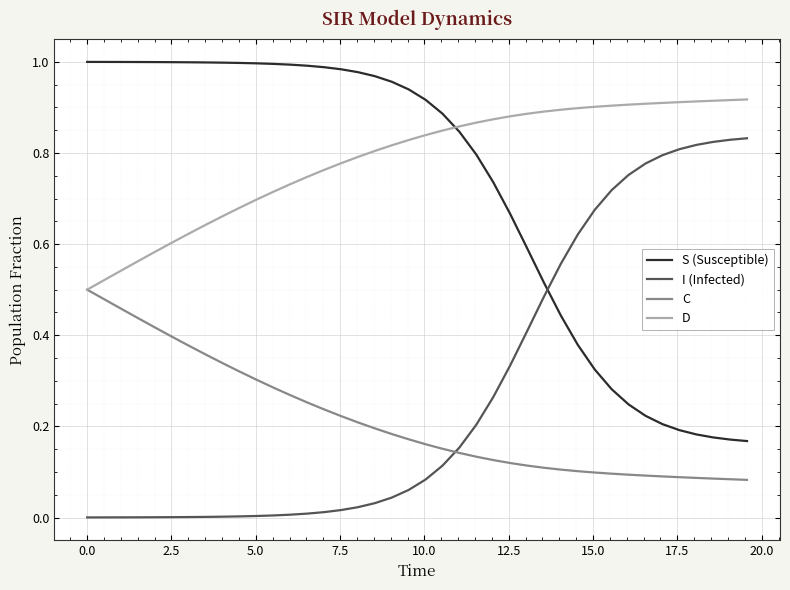

True or false: S (Susceptible) and C cross at least once.

False